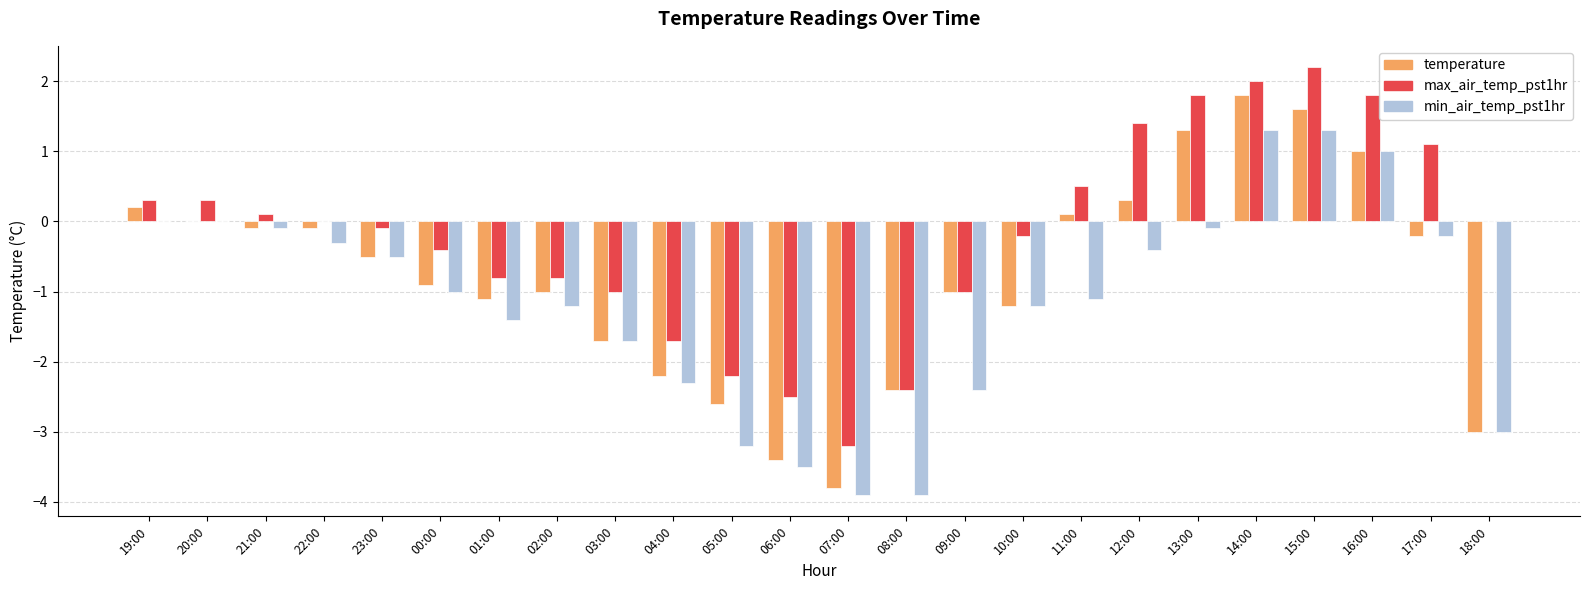

Count the number of data series in this chart.

3